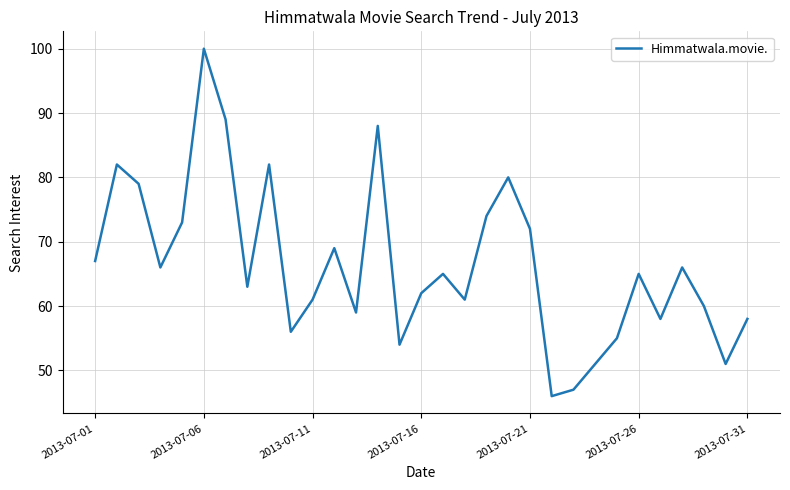

What is the maximum value shown in the chart?

100